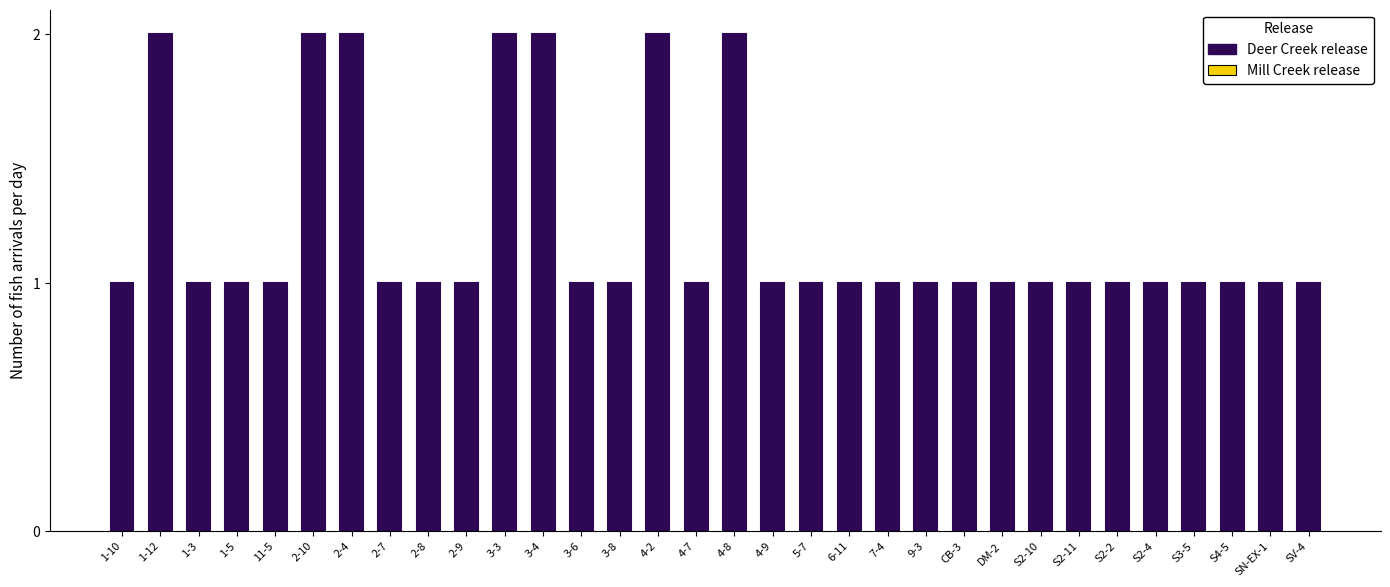

Approximately how many times larger is the value at 2-9 compared to 4-9?

1.0